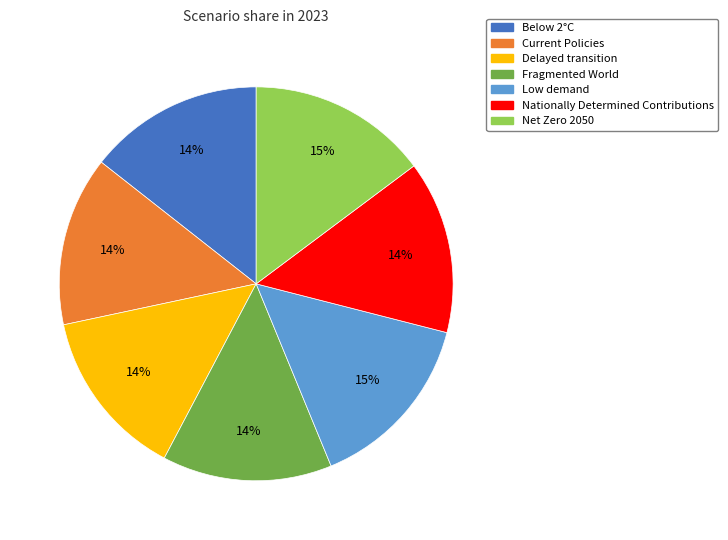

Between Current Policies and Net Zero 2050, which is larger?

Net Zero 2050